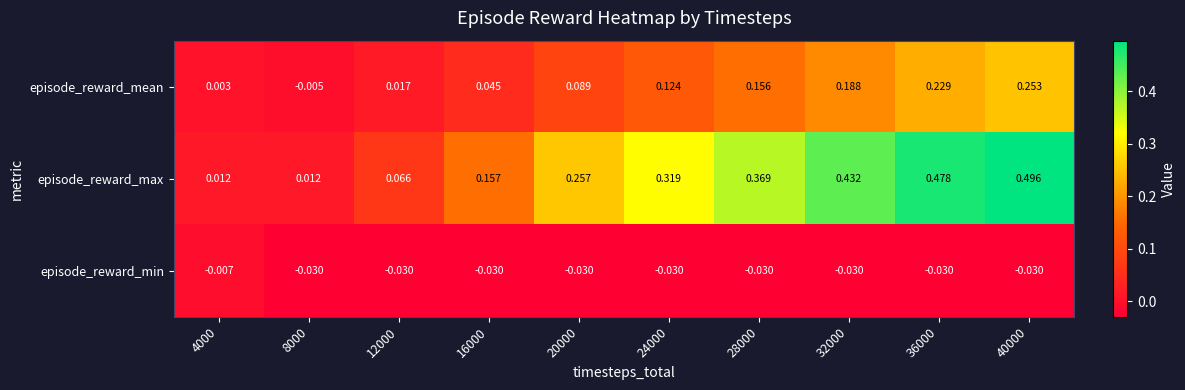

Rank the series by their maximum value, from lowest to highest.

episode_reward_min, episode_reward_mean, episode_reward_max